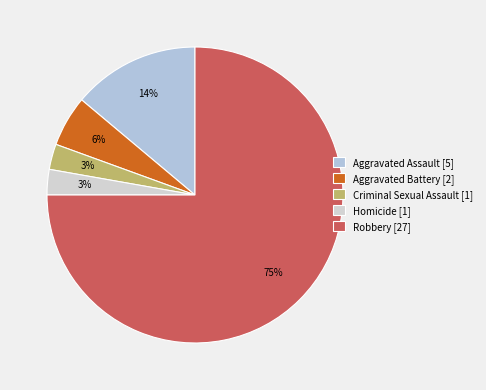

What percentage do Aggravated Assault and Criminal Sexual Assault together represent?

16.7%